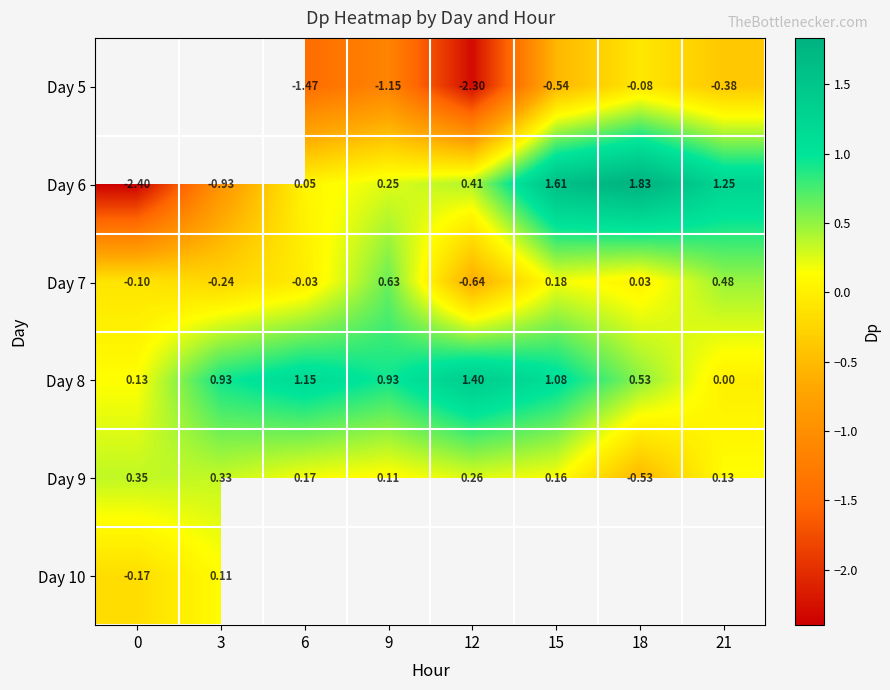

What is the minimum value shown in the chart?

-2.4